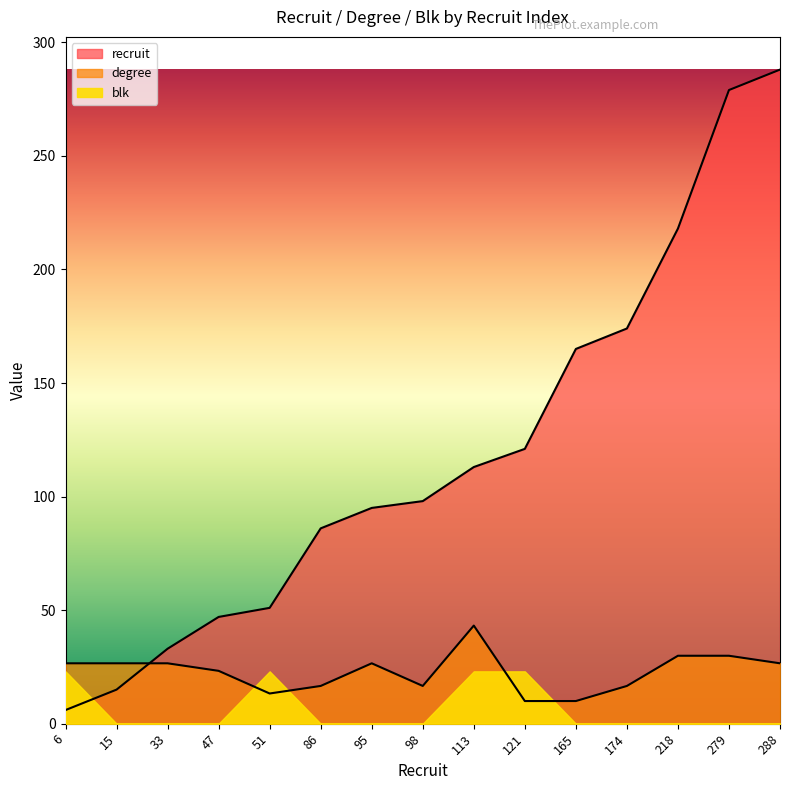

The degree series shows 10.0 at 121. True or false?

True